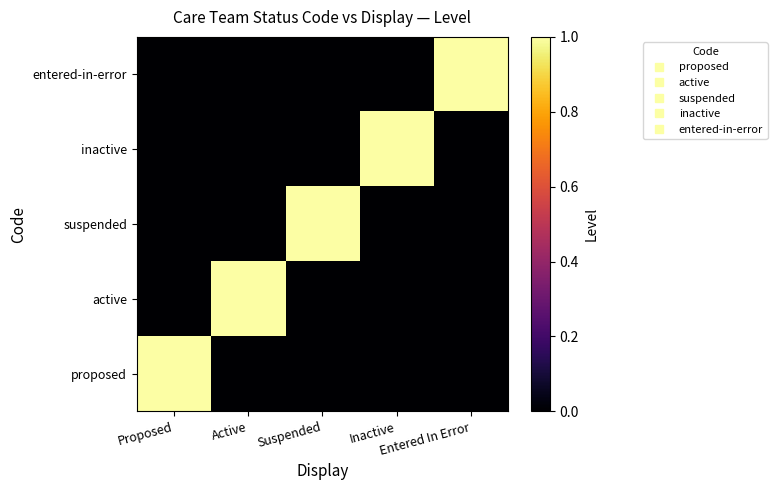

Between Active and Entered In Error, which is larger?

Active